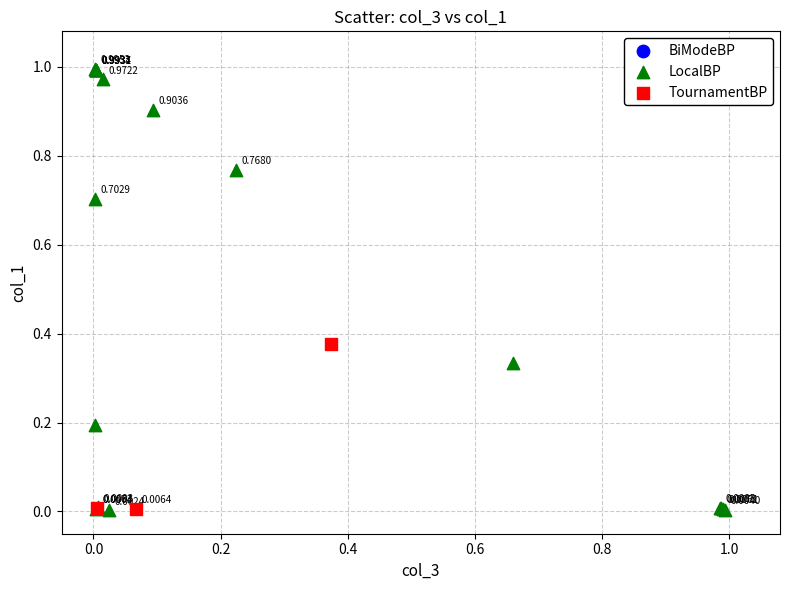

Which series contains the highest Y value?

LocalBP